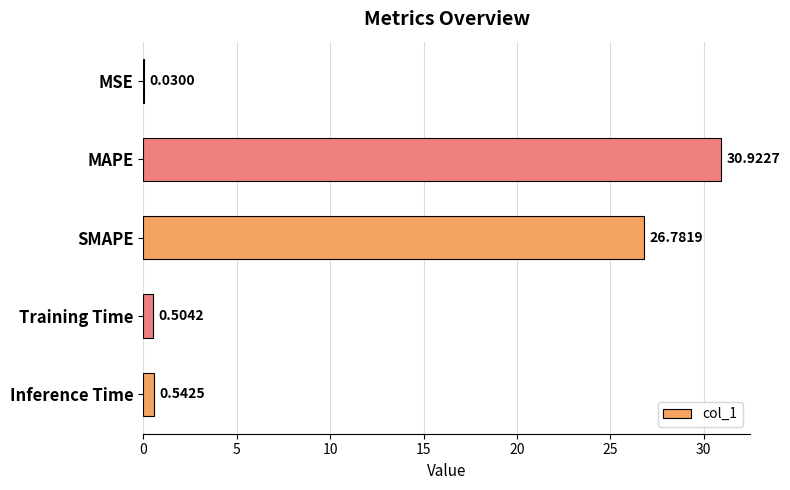

Between Inference Time and SMAPE, which is larger?

SMAPE